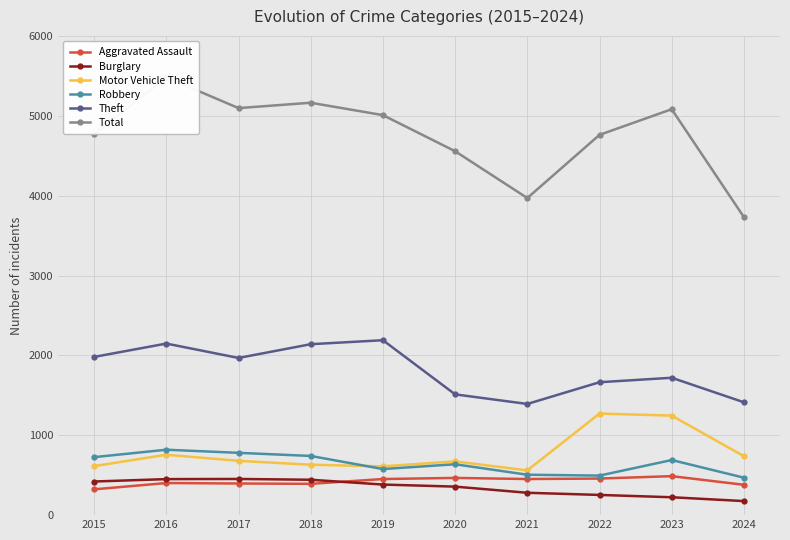

How many lines are shown in the chart?

6